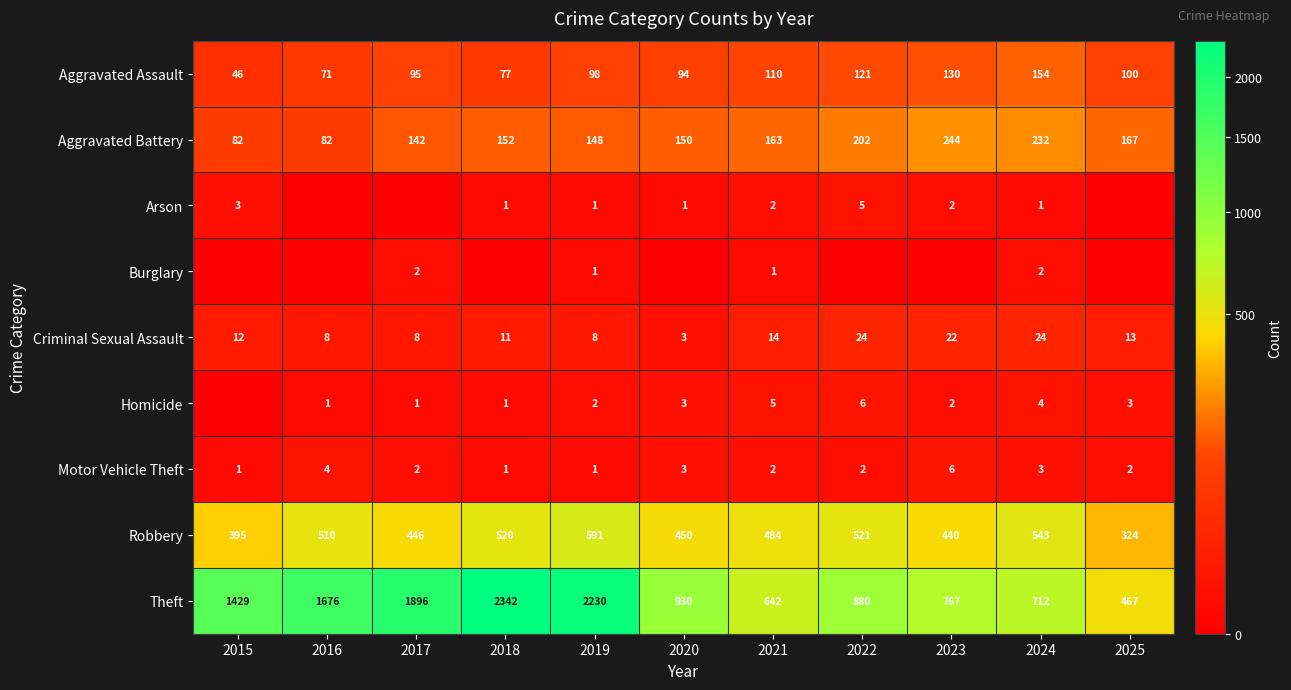

At which category is the sum across all series the highest?

2018